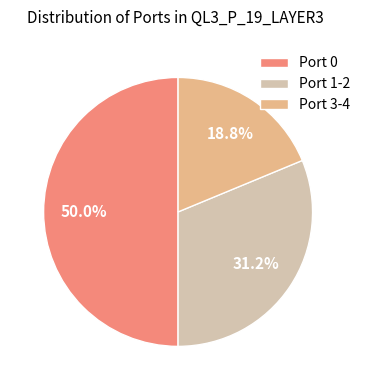

To the nearest percent, what percentage of the pie is Port 1-2?

31%